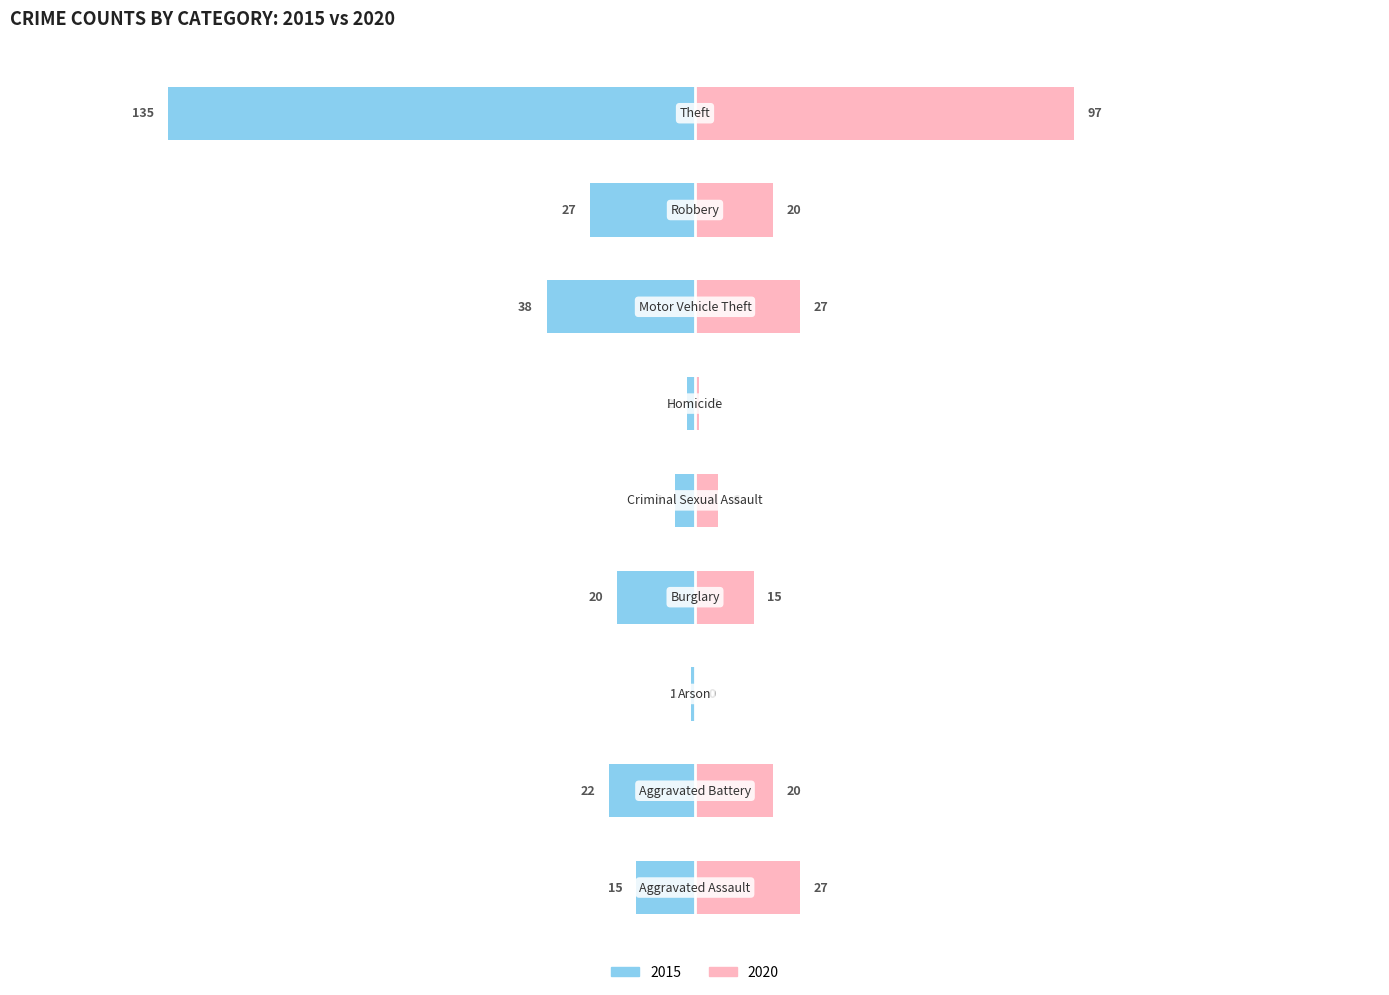

Rank the series at Criminal Sexual Assault from highest to lowest value.

2020, 2015